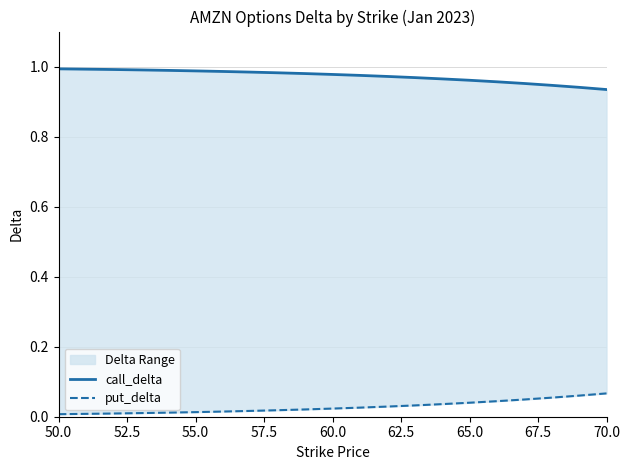

True or false: put_delta has a value of 0.0 at 52.5.

False